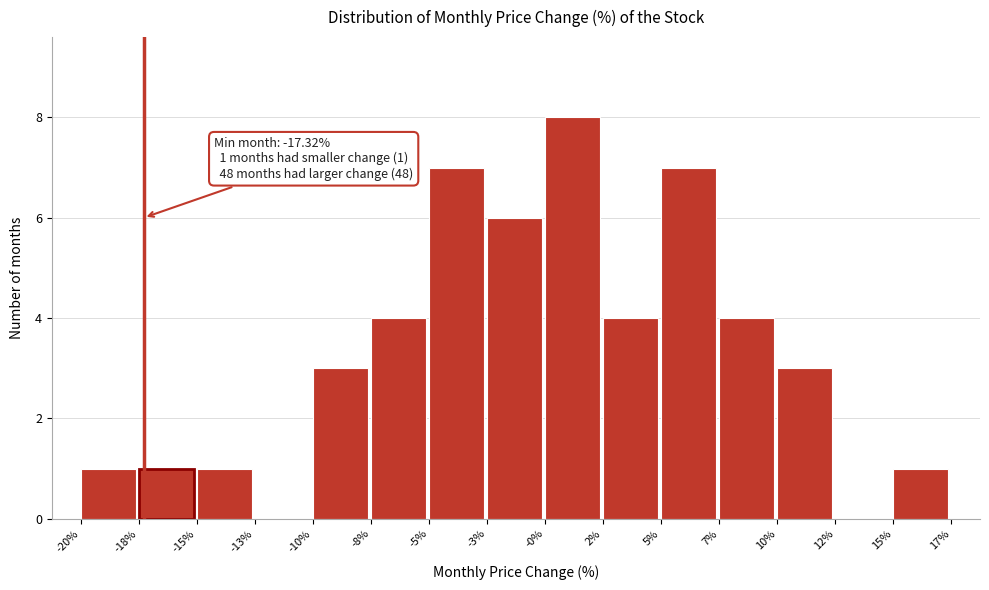

Reading left to right, what are all the values shown in this chart?

-20%=1	-18%=1	-15%=1	-13%=0	-10%=3	-8%=4	-5%=7	-3%=6	-0%=8	2%=4	5%=7	7%=4	10%=3	12%=0	15%=1